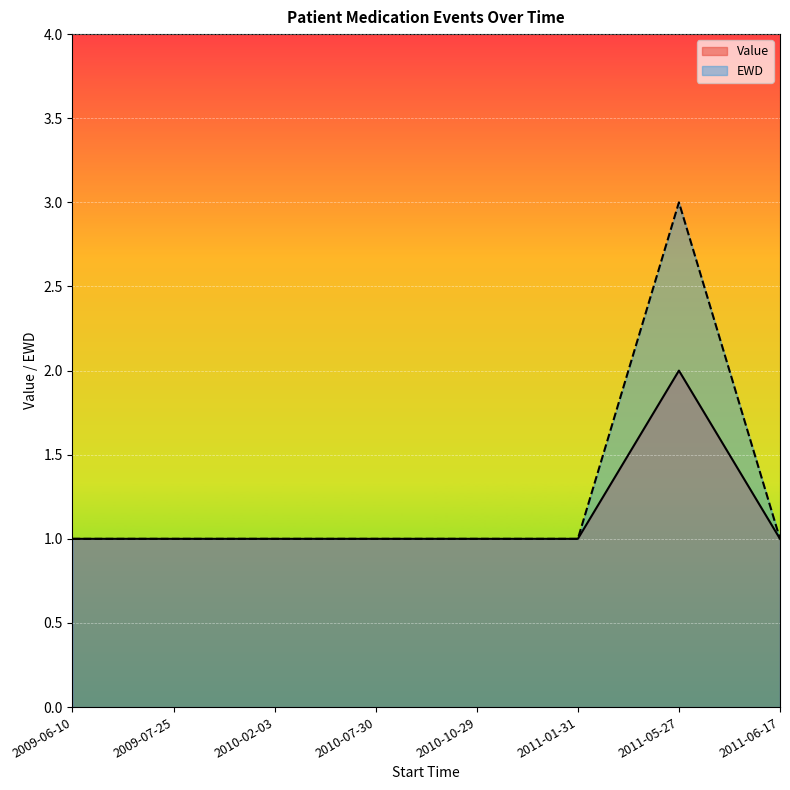

What is the label of the 1st point from the right?

2011-06-17